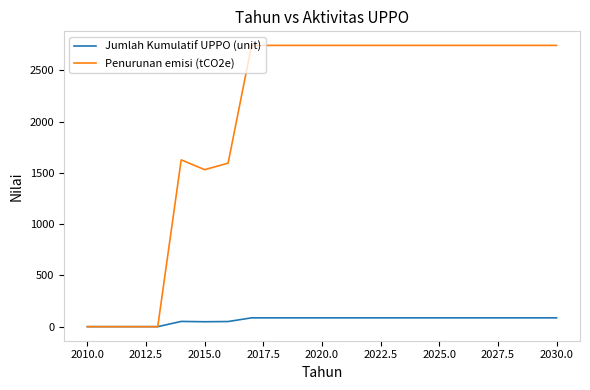

What are all the series names shown in the legend?

Jumlah Kumulatif UPPO (unit), Penurunan emisi (tCO2e)